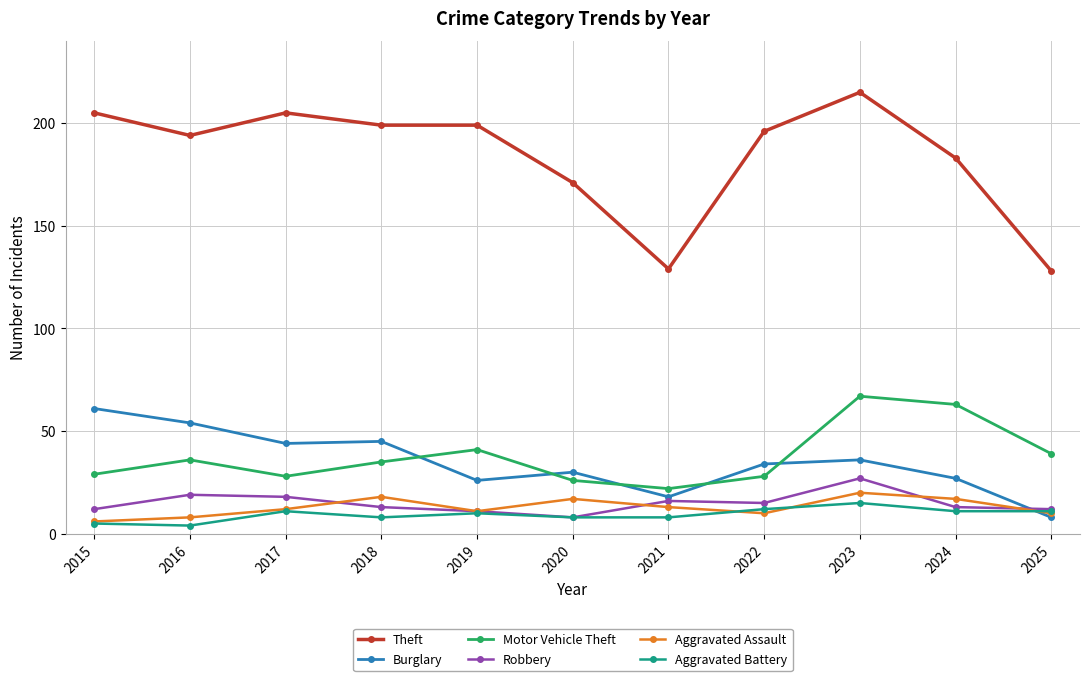

What is the greatest value displayed?

215